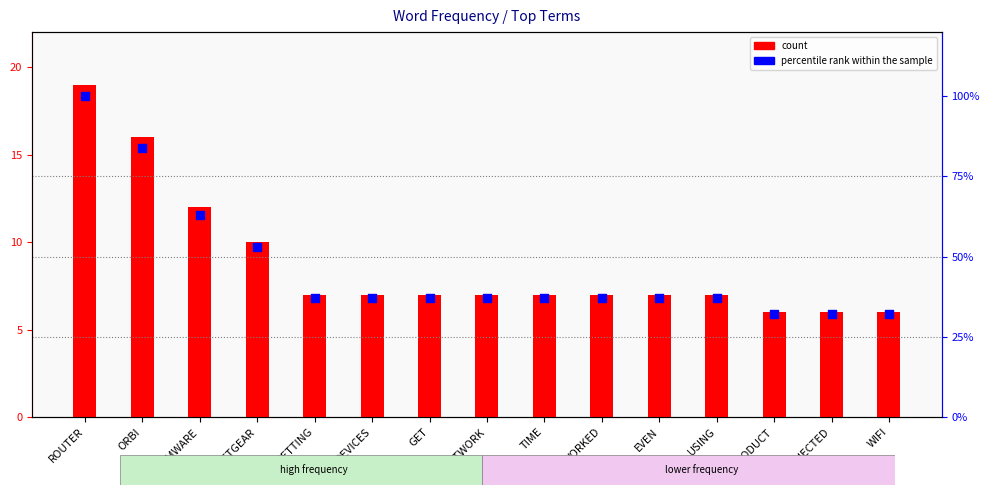

Is the value of percentile rank within the sample at WORKED greater than the value of count at USING?

Yes